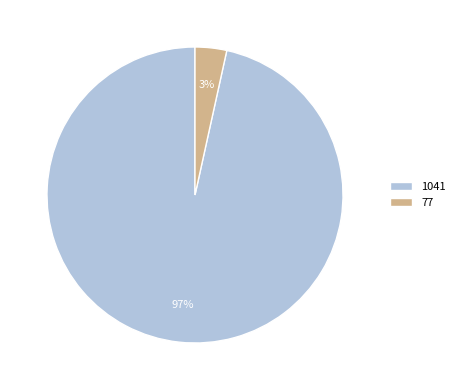

Between 1041 and 77, which is larger?

1041